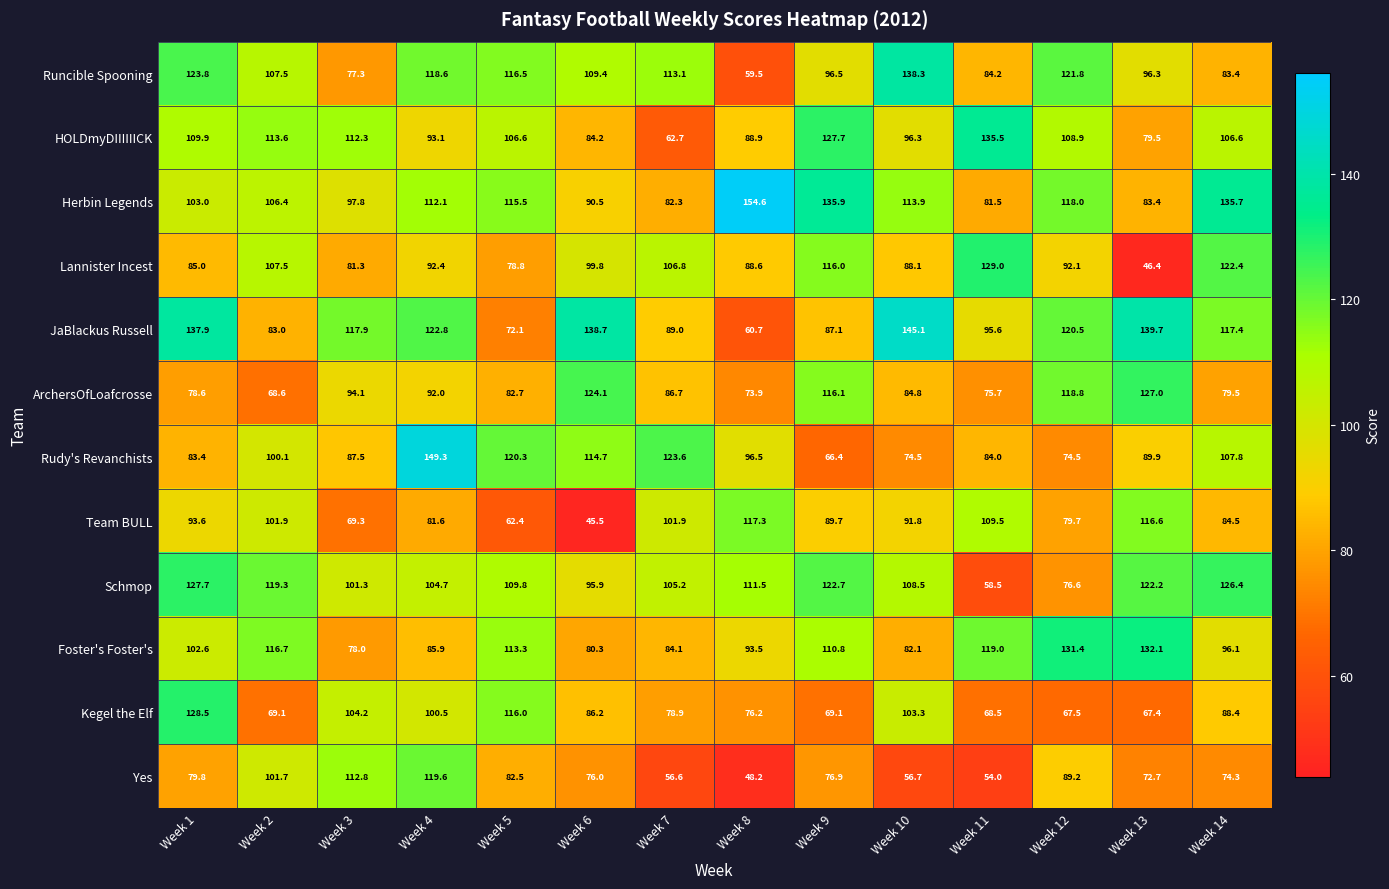

Where is Rudy's Revanchists nearest to the value 107?

Week 14